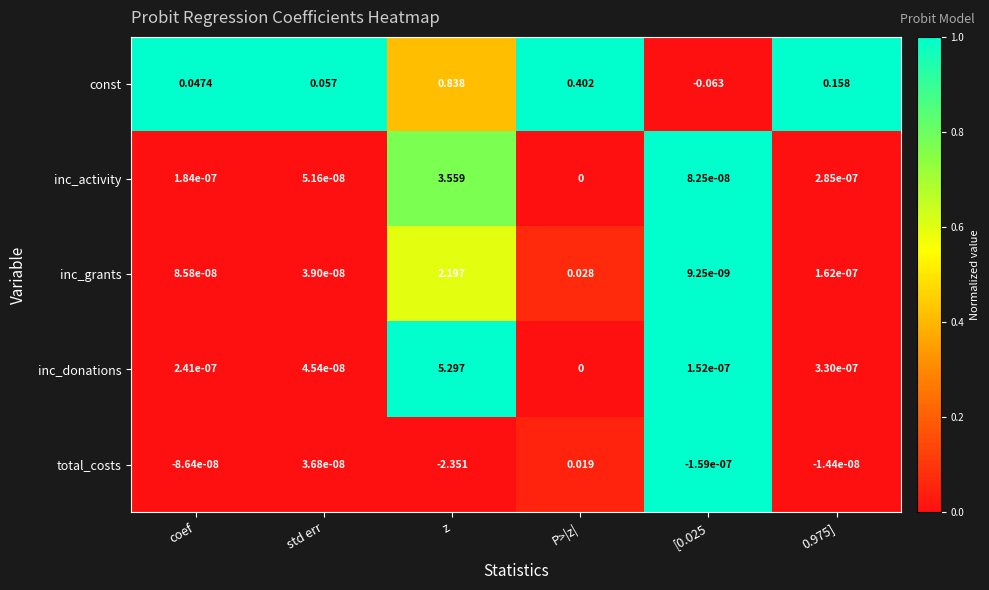

At which category is the sum across all series the highest?

z